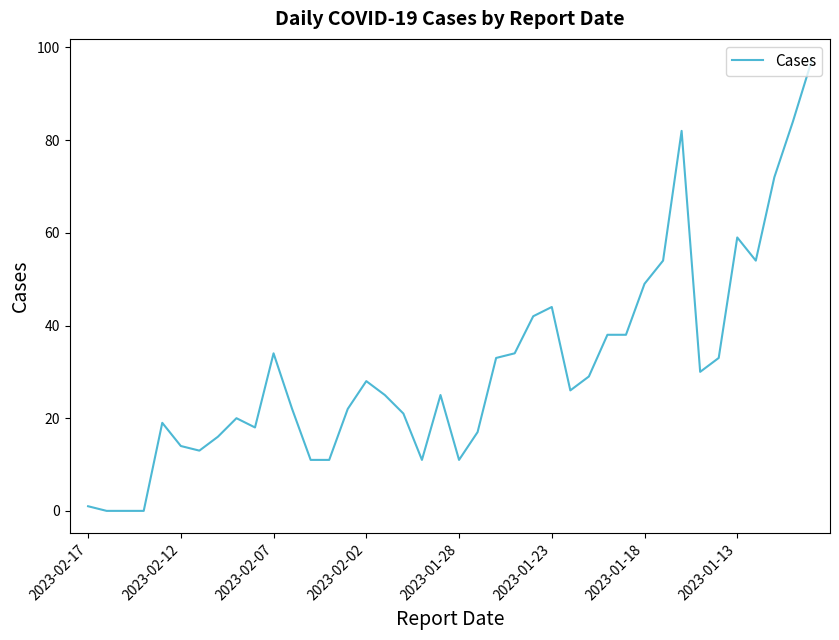

What is the maximum value shown in the chart?

97